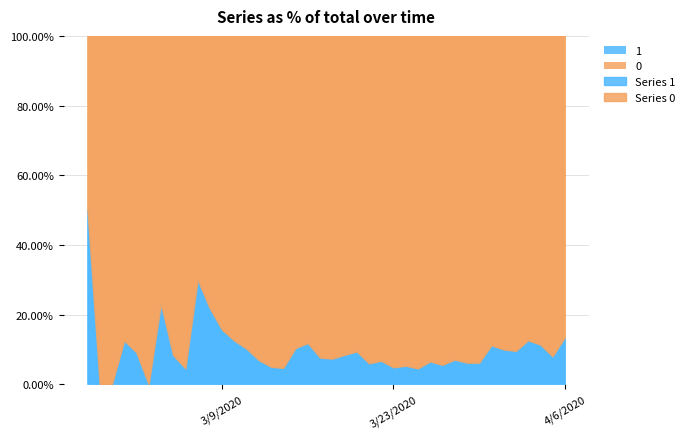

What is the spread (max minus min) of values at 2020-03-05?

10